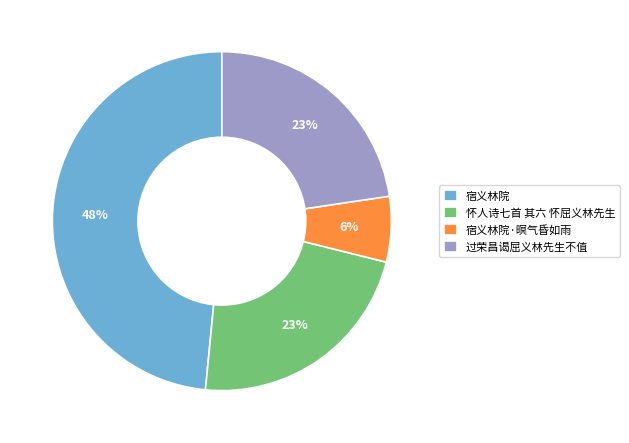

To the nearest percent, what portion does 宿义林院·暝气昏如雨 represent?

6%